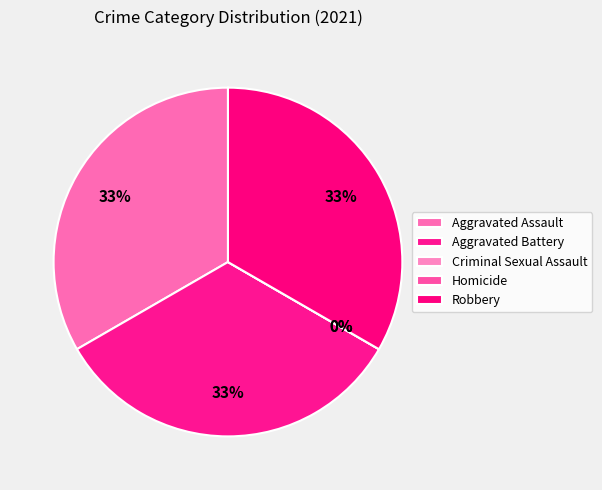

Which category has the smallest portion of the pie?

Criminal Sexual Assault